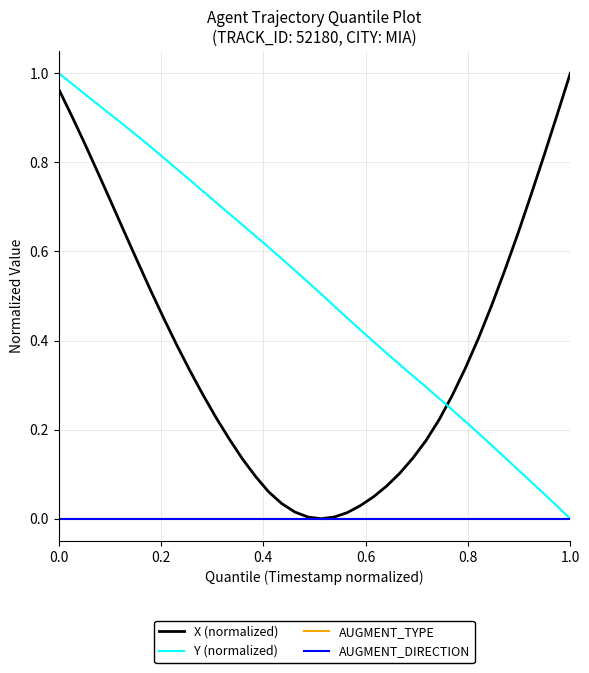

How many data points does each series have?

40